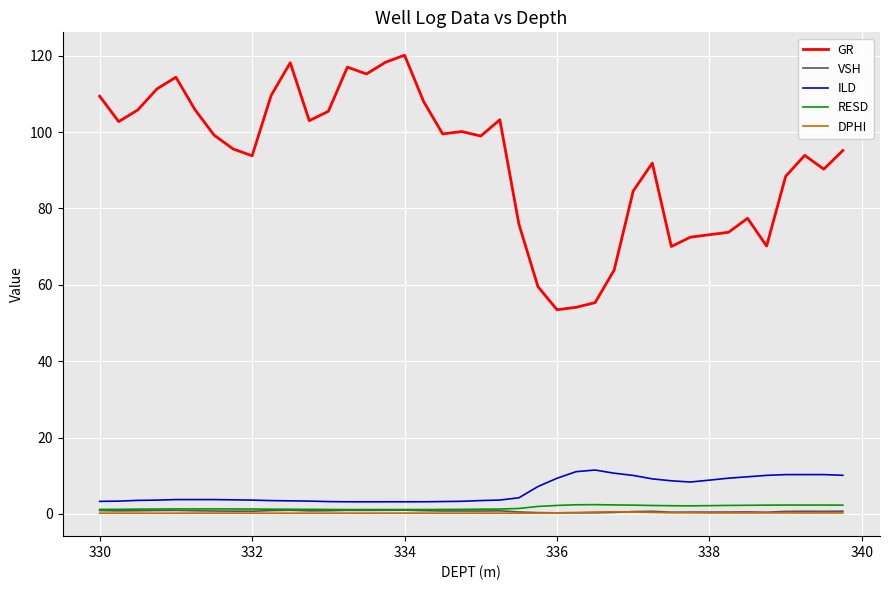

In GR, how many points are higher than both neighbors (excluding endpoints)?

9